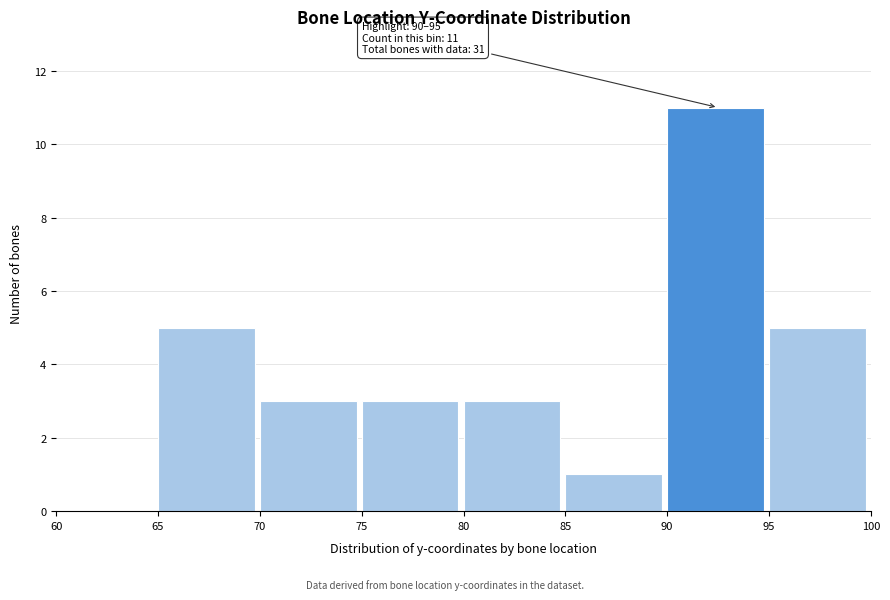

Which range on the x-axis has the tallest bar?

90 to 95